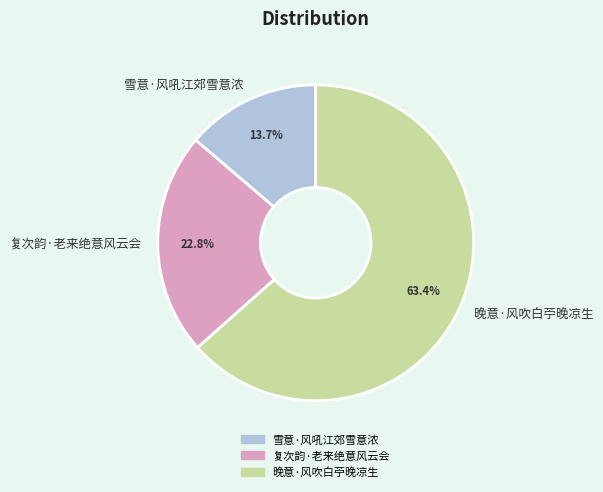

Do 晚意·风吹白苧晚凉生 and 雪意·风吼江郊雪意浓 together represent more than half of the pie?

Yes